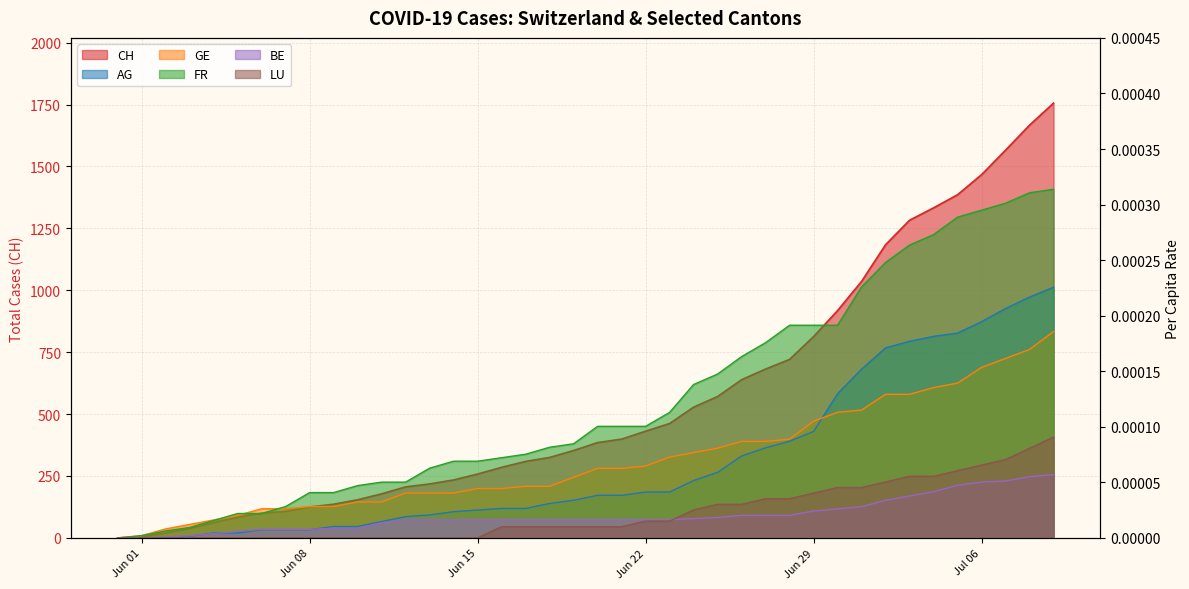

What position from the right is Jun 15?

25